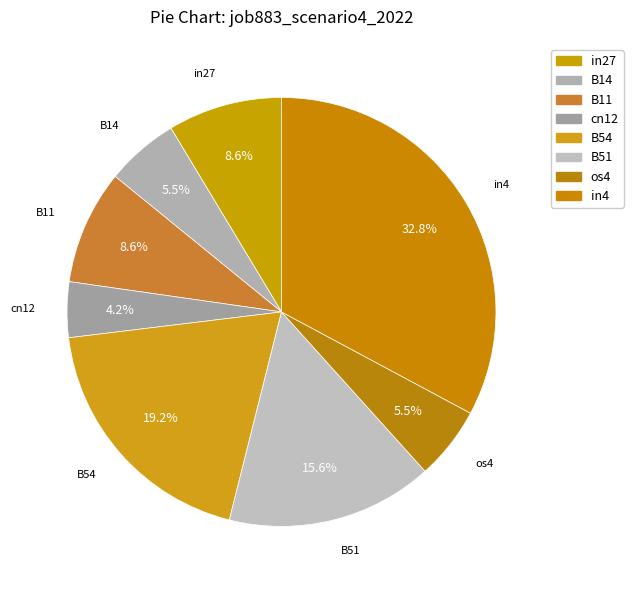

Is there any slice that represents more than half of the pie?

No